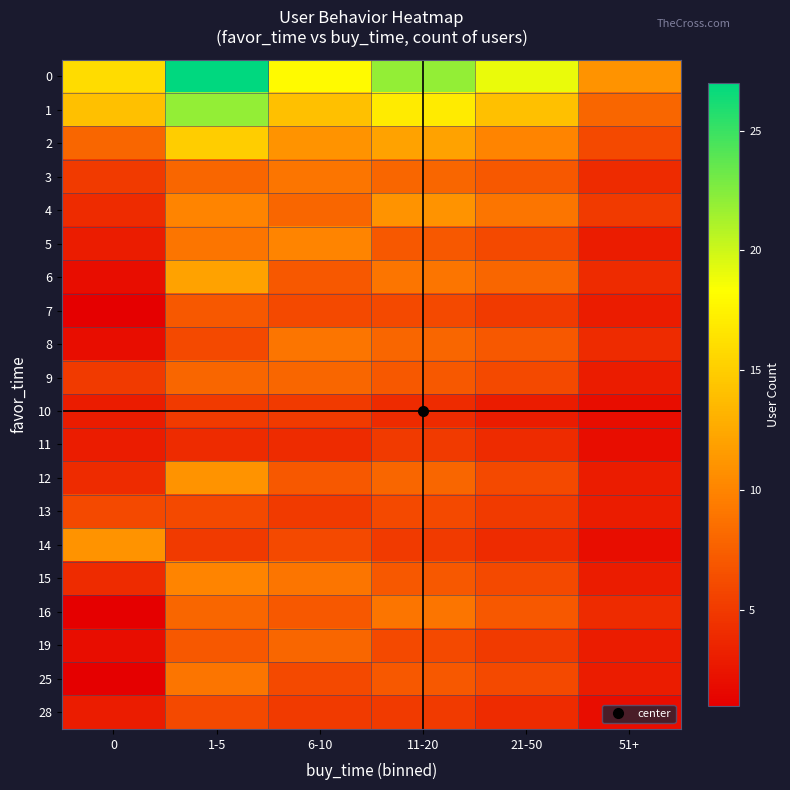

At which category is the sum across all series the highest?

1-5